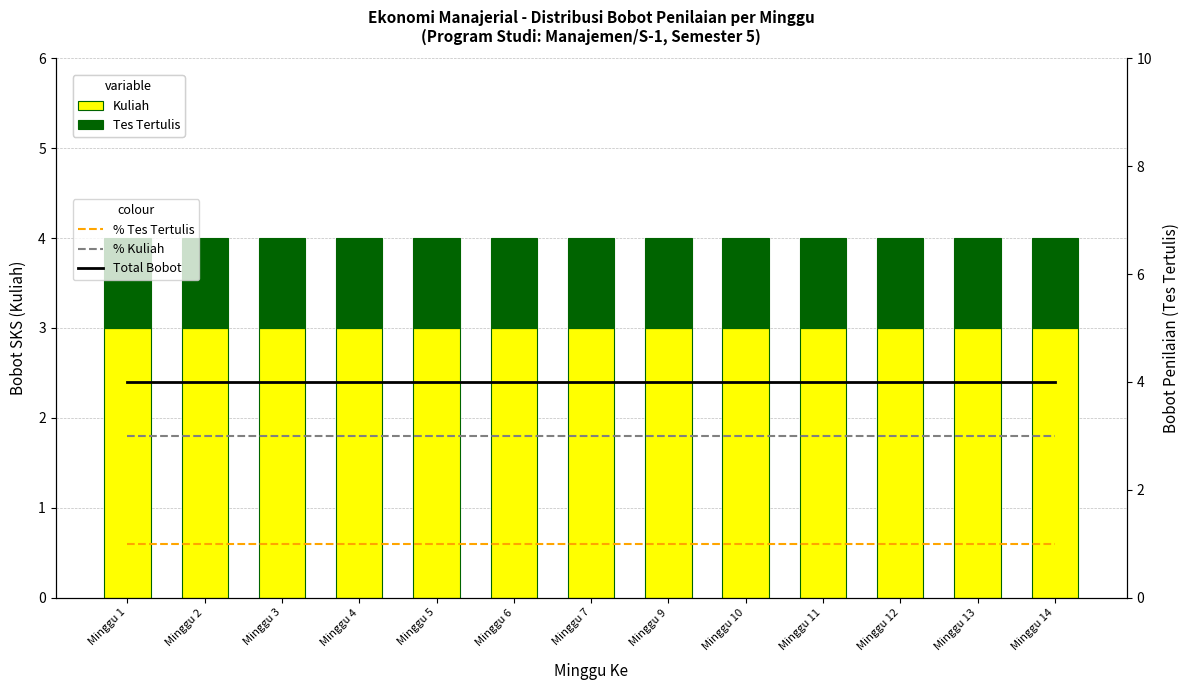

Between Minggu 12 and Minggu 7, which is larger?

Minggu 12